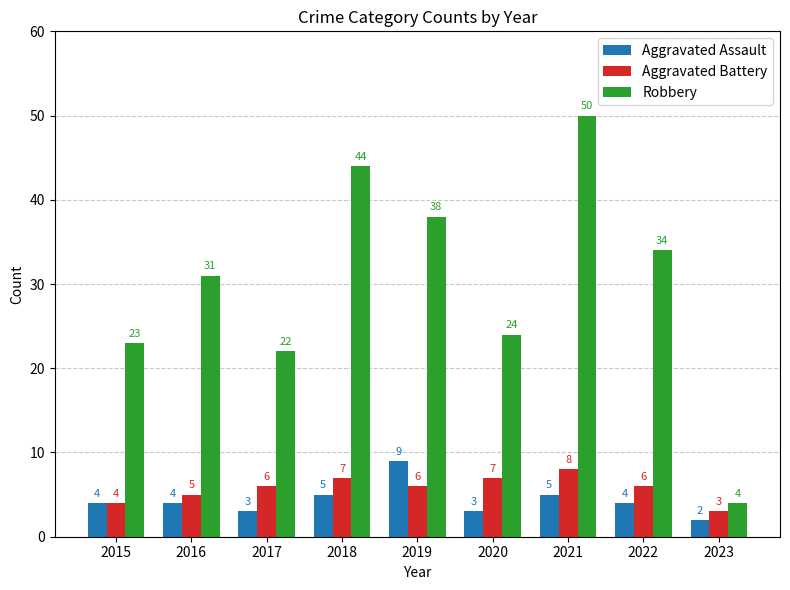

Is the value of Aggravated Assault at 2019 greater than the value of Aggravated Battery at 2021?

Yes